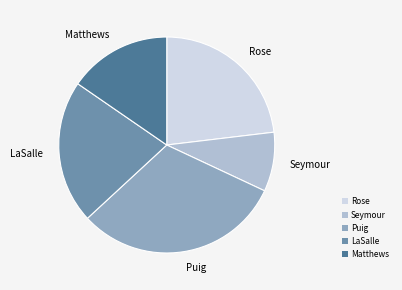

Is it true that Seymour is 3% of the pie?

False